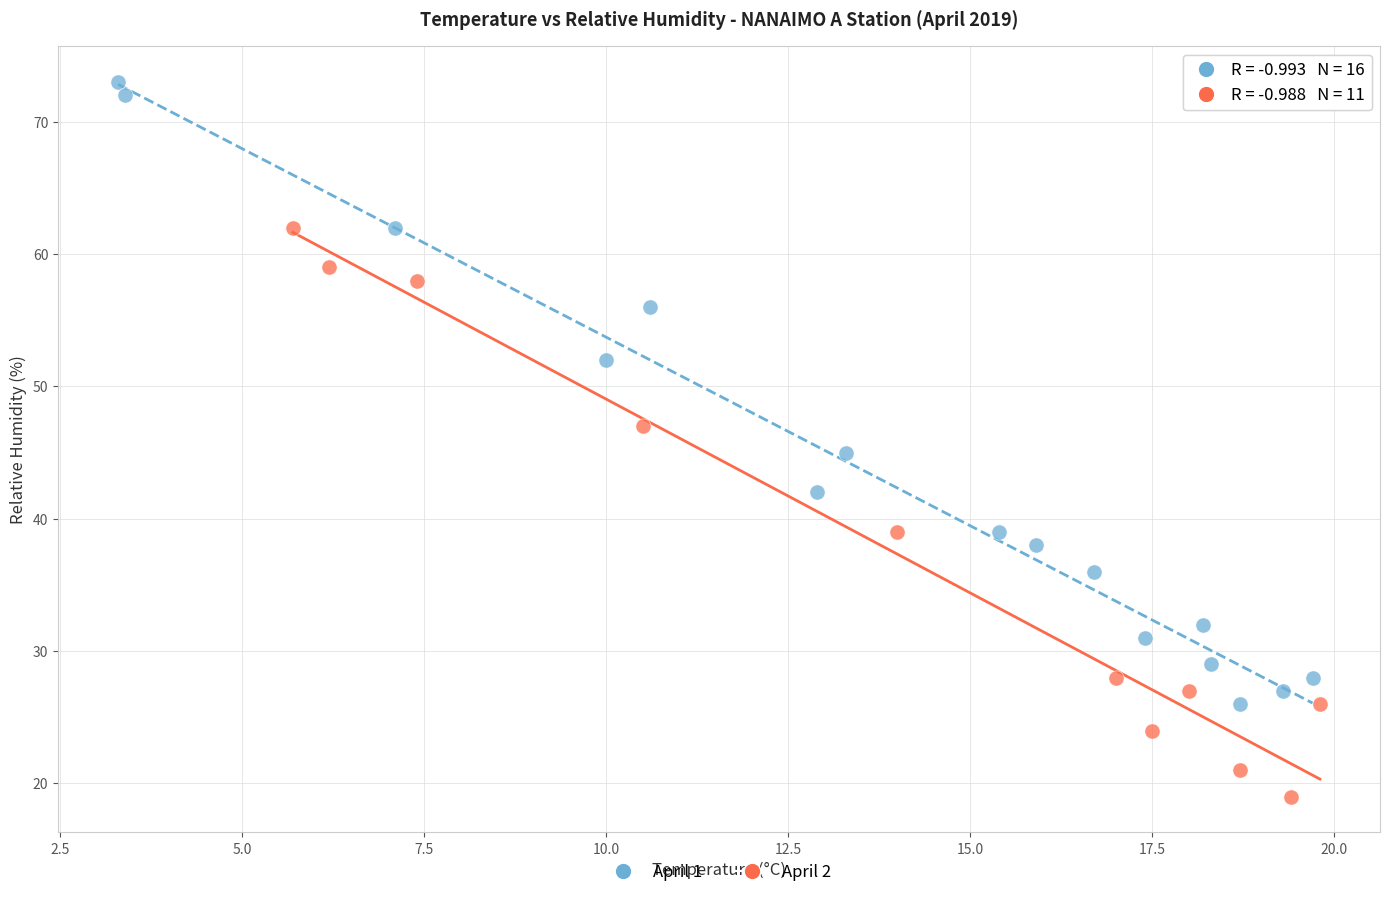

Which series has the widest spread of Y values?

April 1